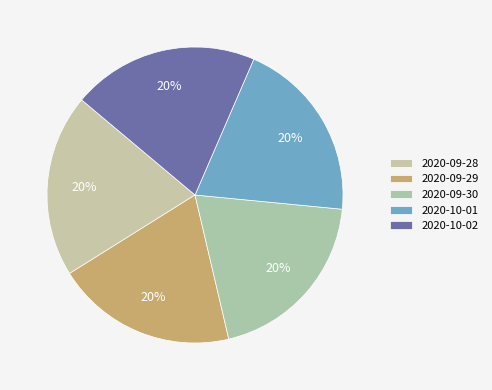

How much of the chart is everything except 2020-10-02?

79.6%